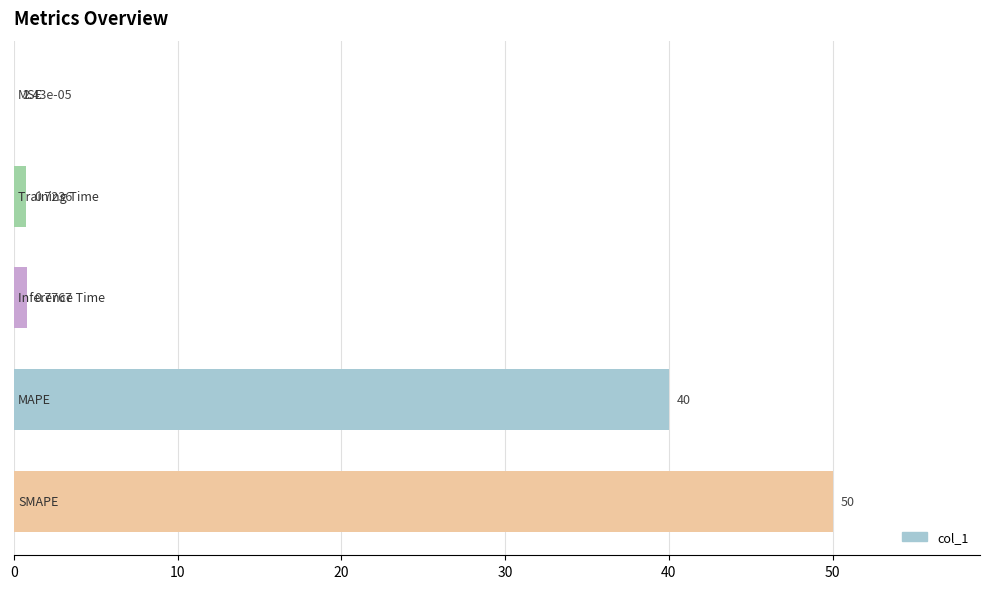

What is the difference between the maximum and minimum values?

50.0